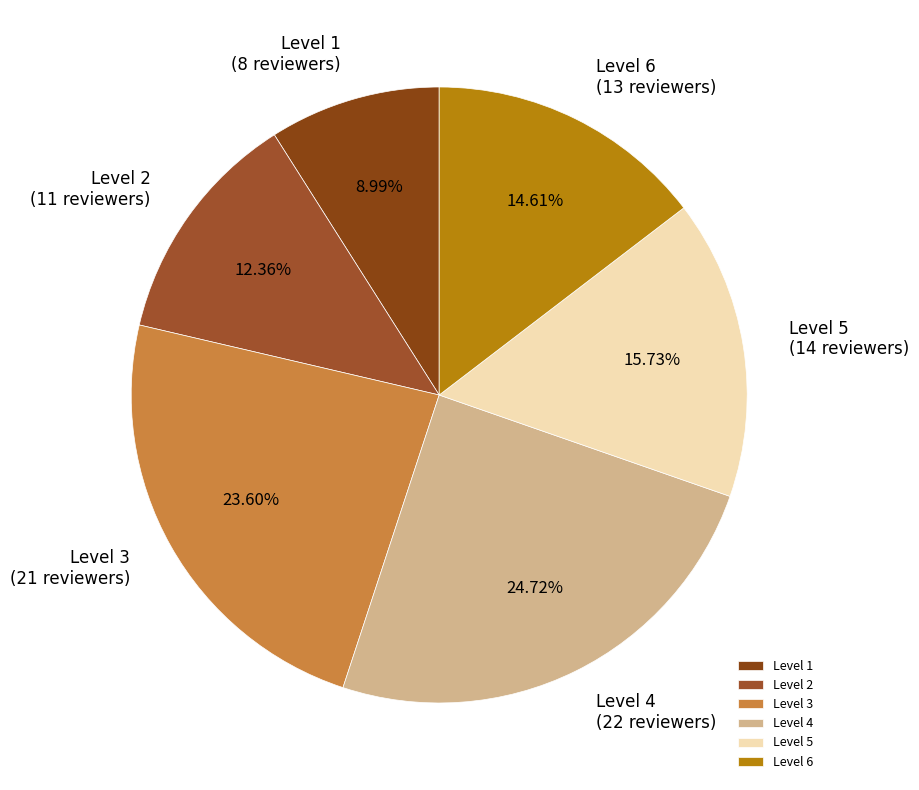

What is the smallest slice in the pie chart?

Level 1